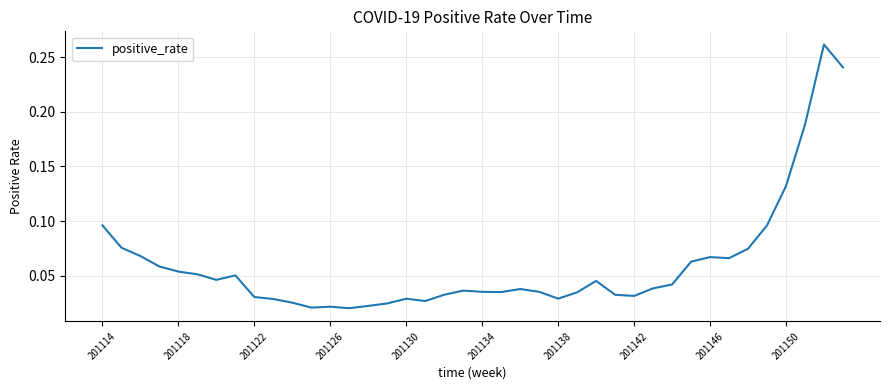

What is the sum of all values?

2.4